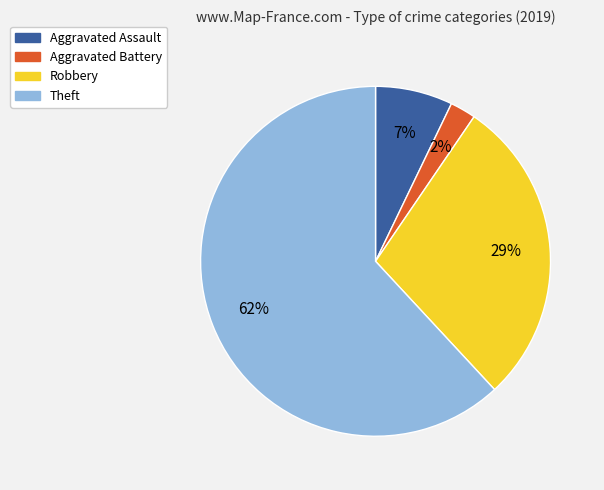

Is it true that Theft is 50% of the pie?

False